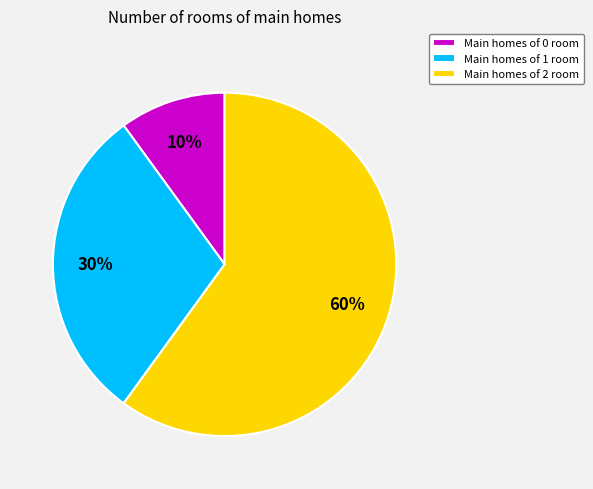

Approximately how many times larger is the value at Main homes of 0 room compared to Main homes of 1 room?

0.3